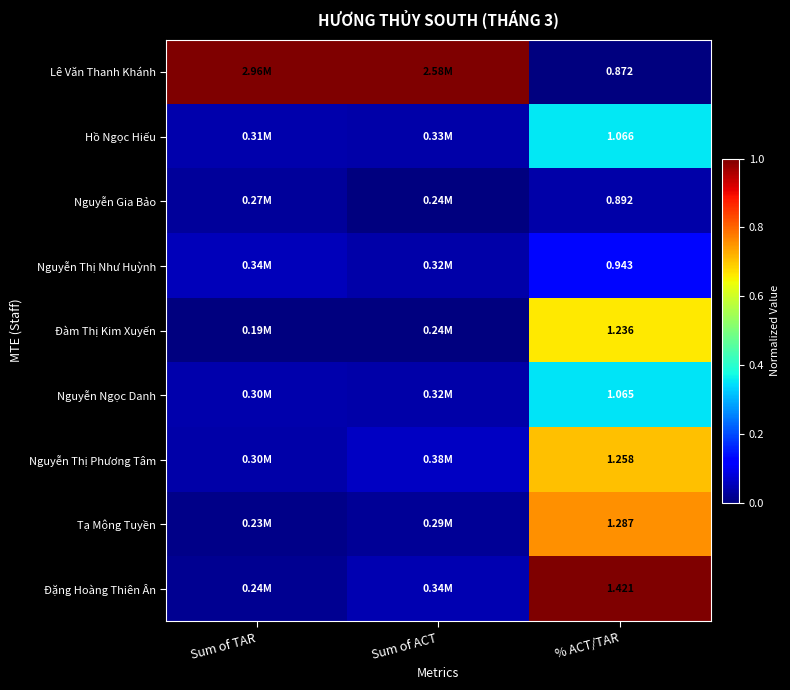

What is the difference between the maximum and minimum values in the Tạ Mộng Tuyền series?

0.7